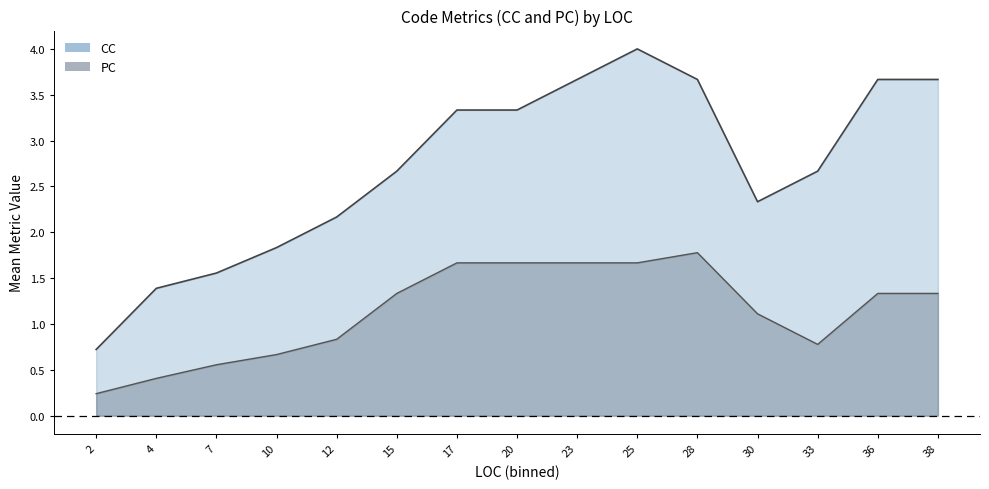

What is the maximum value shown in the chart?

4.0